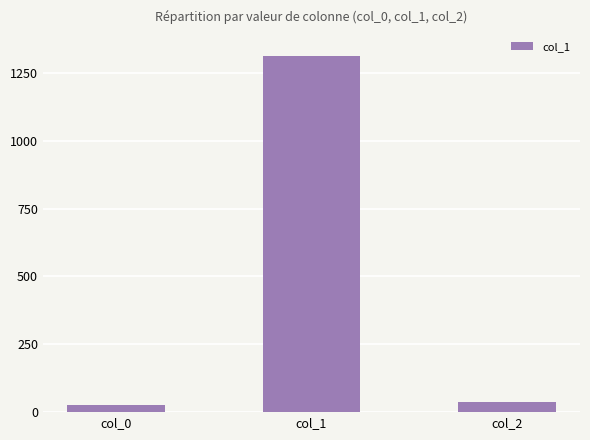

At which label is the value closest to 669?

col_2